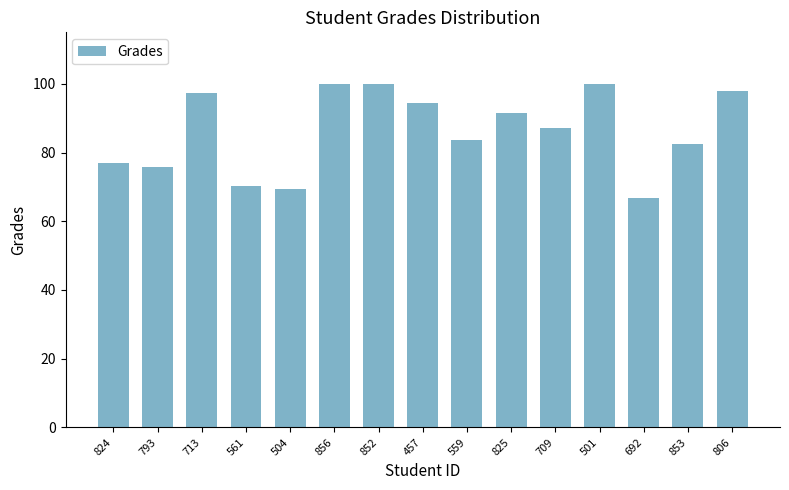

What is the difference between the values at 824 and 504?

7.5